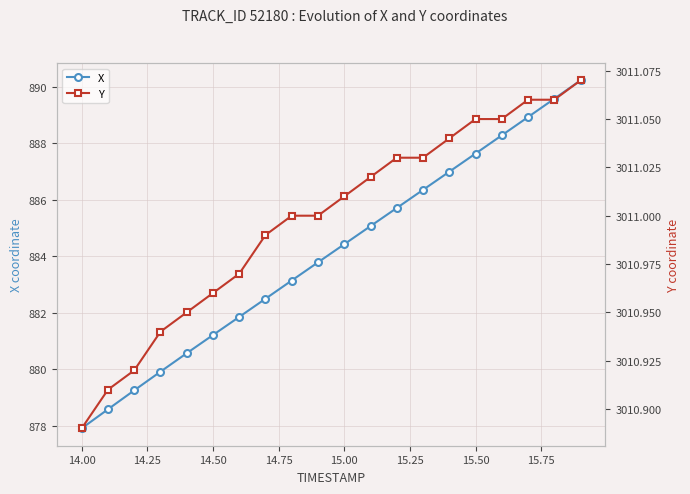

Which category has the lowest value in the X series?

14.00